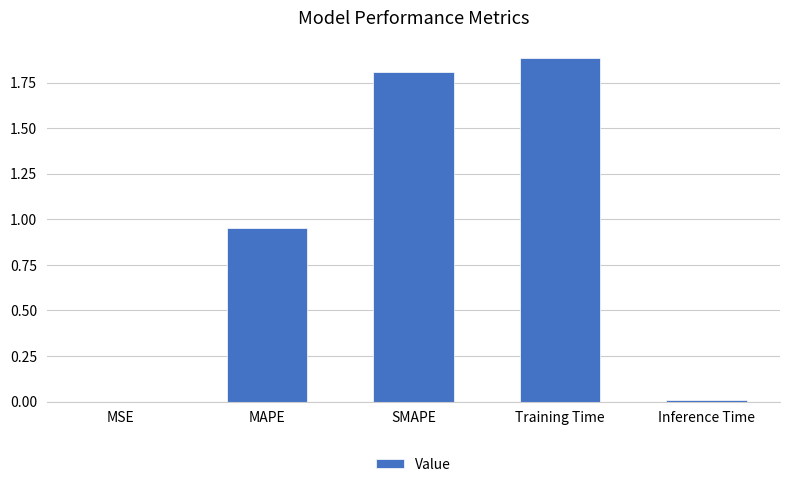

The value at Training Time is 2.7. True or false?

False